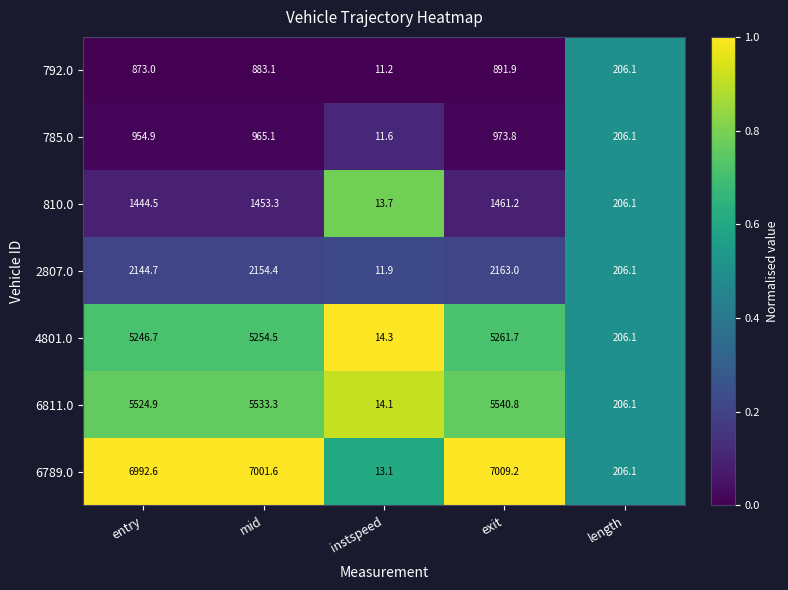

Count the number of categories in the chart.

5